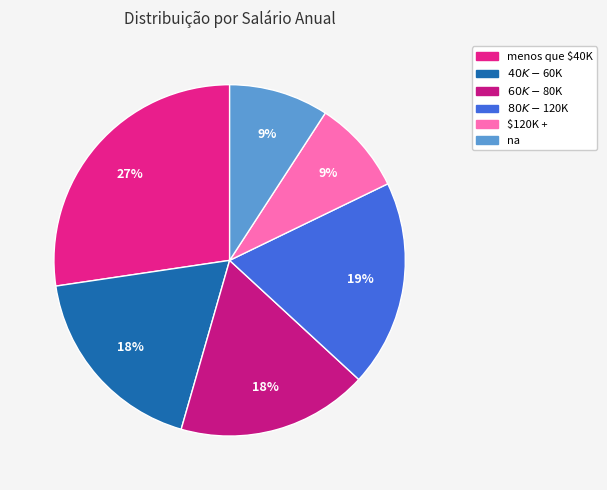

Is $80K - $120K the majority of the pie?

No